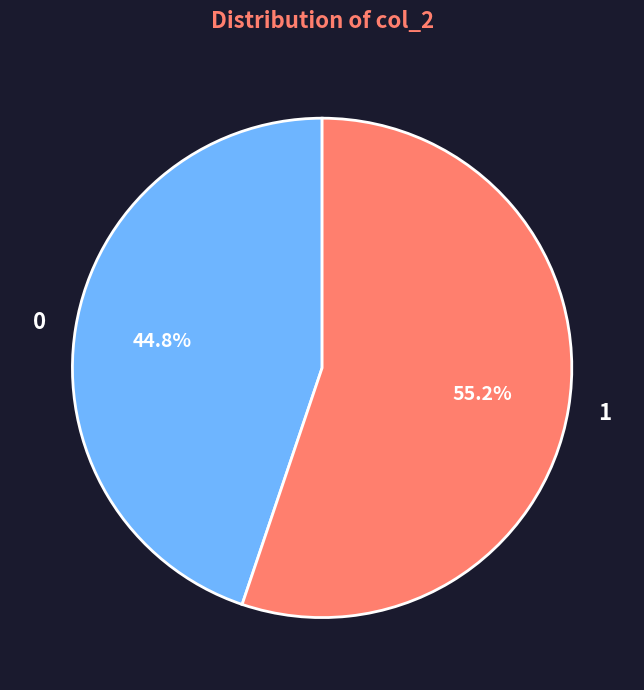

Rank the categories by value from highest to lowest.

1, 0